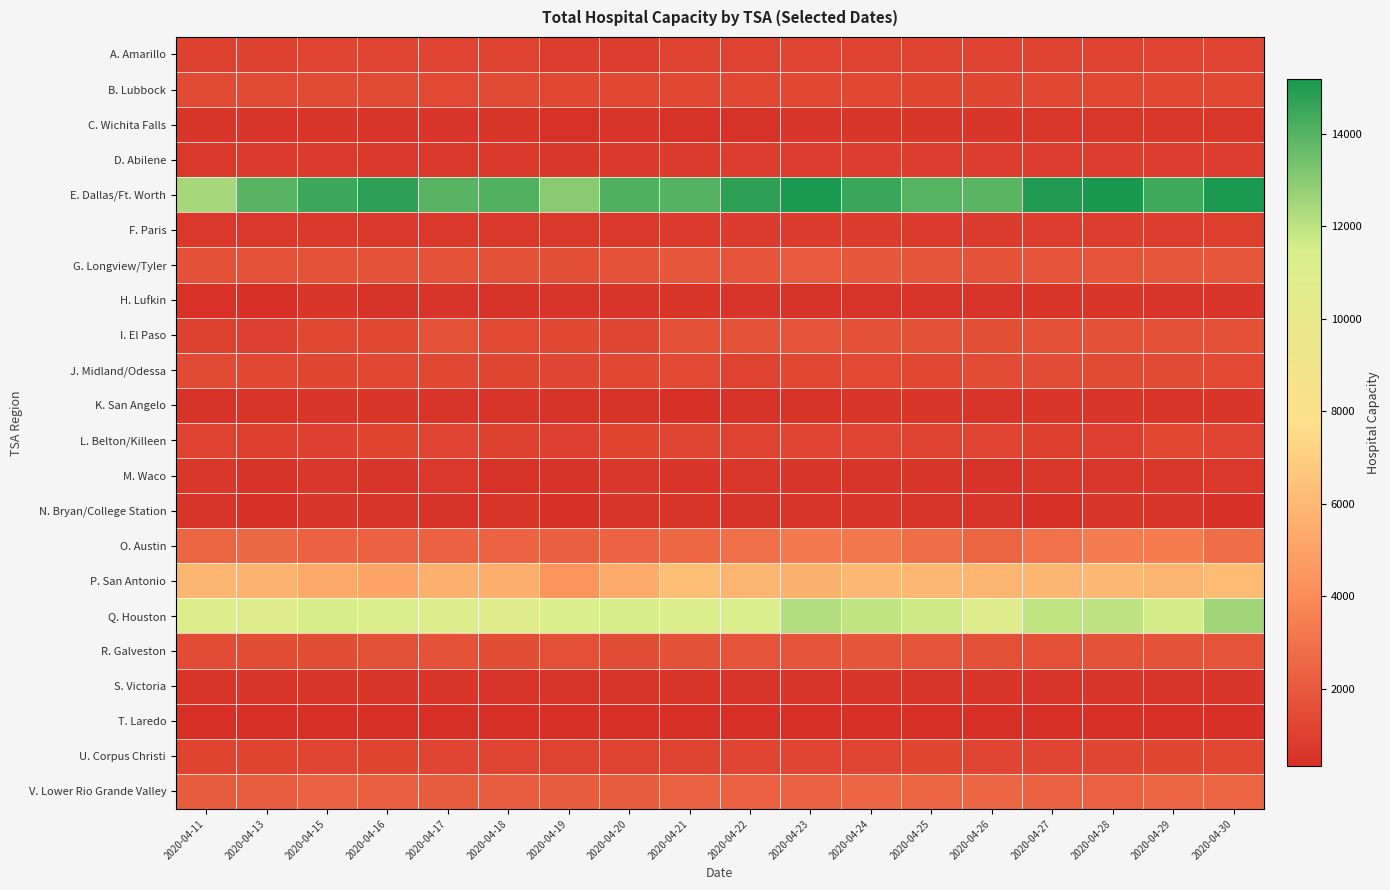

Between 2020-04-16 and 2020-04-23, which is larger?

2020-04-16